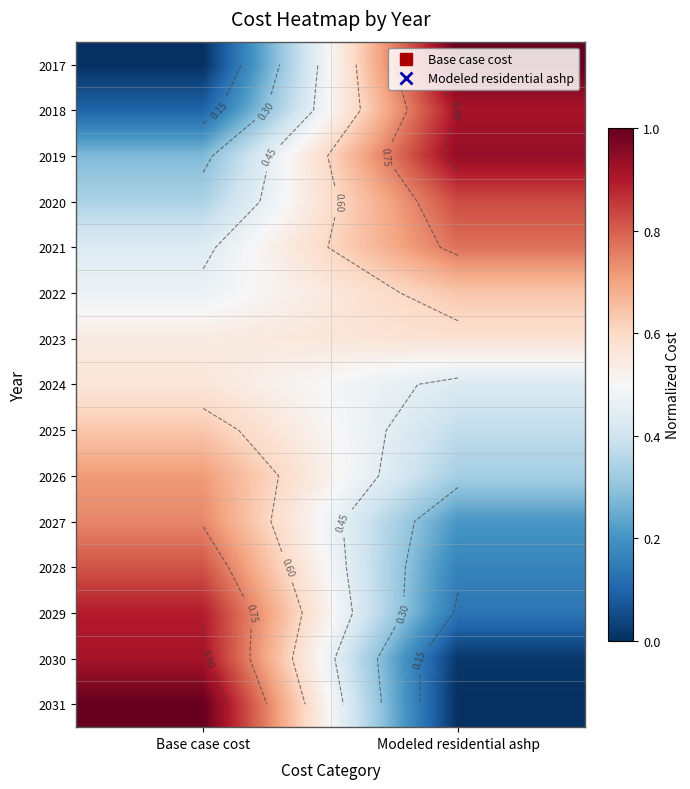

The 2026 series shows 0.7 at Base case cost. True or false?

True